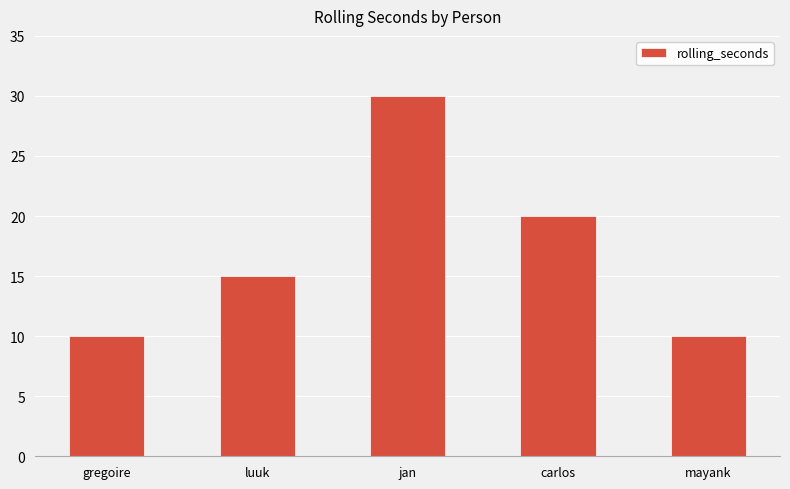

What is the average value?

17